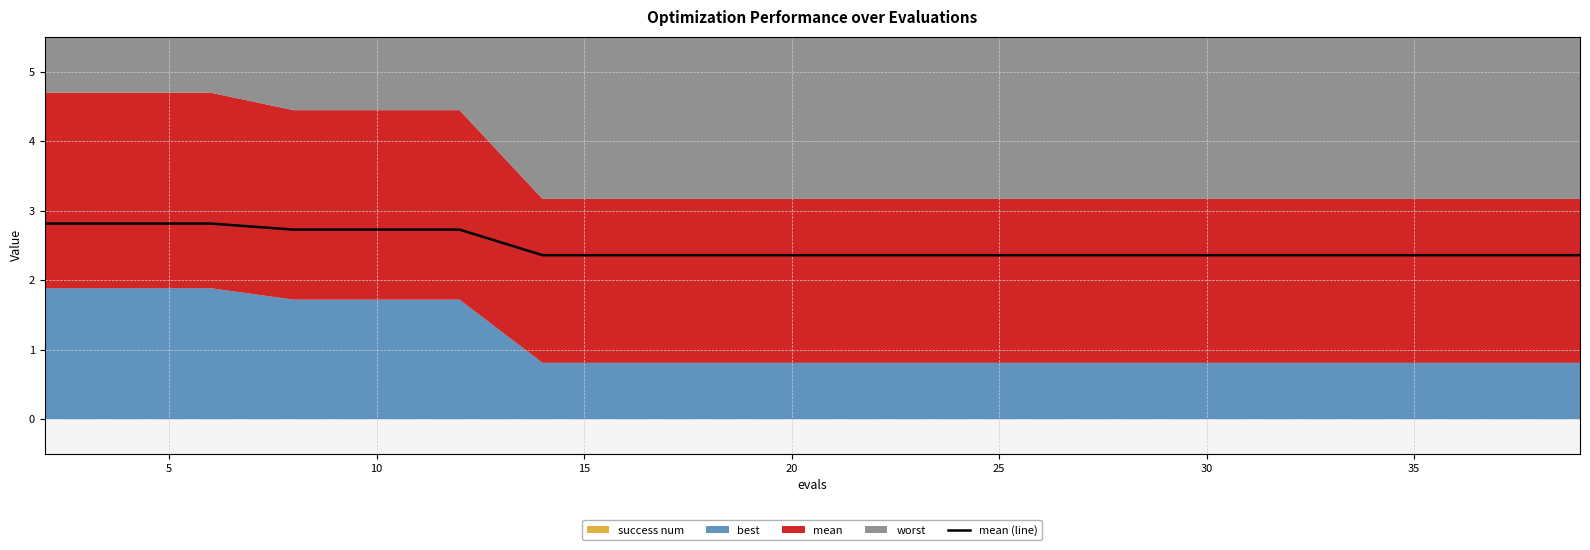

Reading left to right, list all the values displayed in this chart.

2.8	2.8	2.8	2.7	2.7	2.7	2.4	2.4	2.4	2.4	2.4	2.4	2.4	2.4	2.4	2.4	2.4	2.4	2.4	2.4